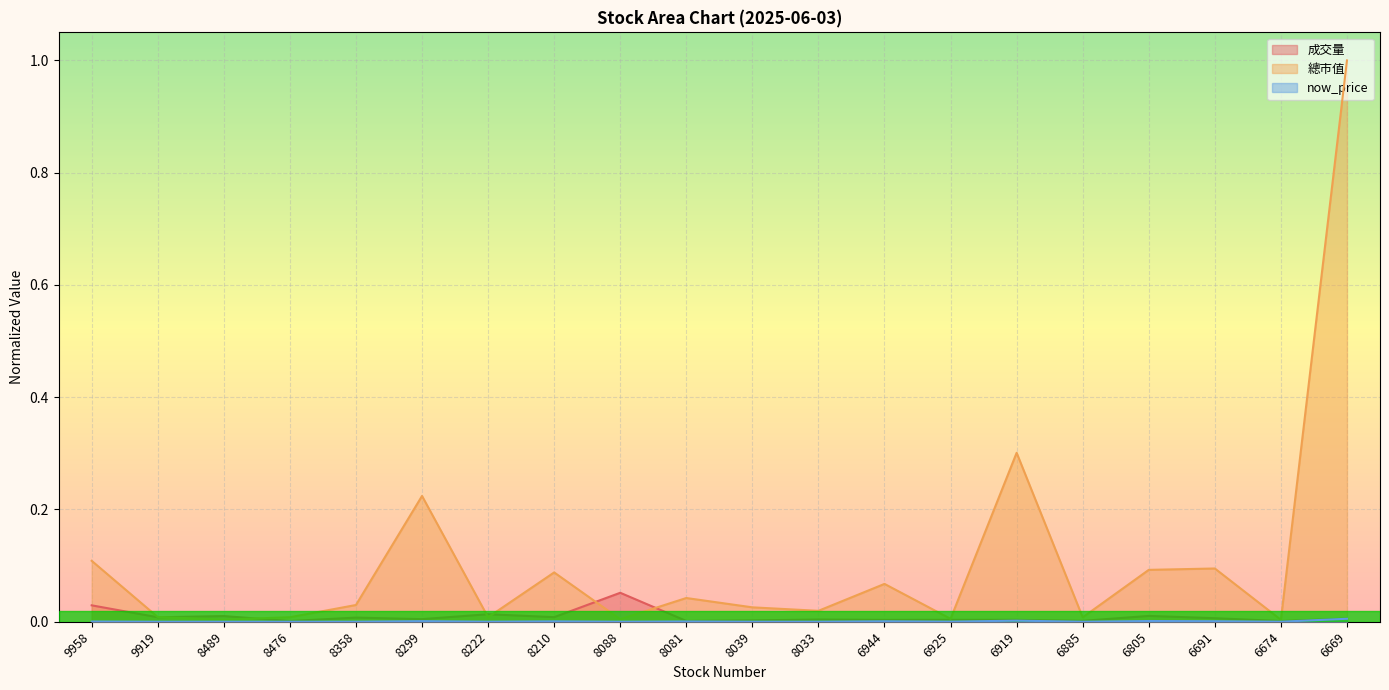

Rank the series at 8081 from highest to lowest value.

總市值, 成交量, now_price